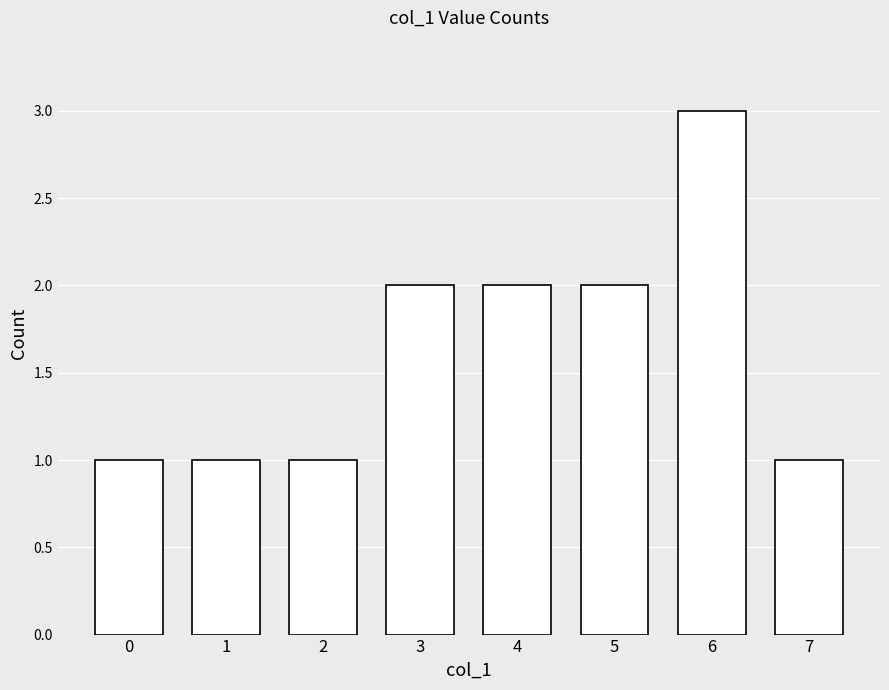

True or false: the data shows 0 at 5.

False